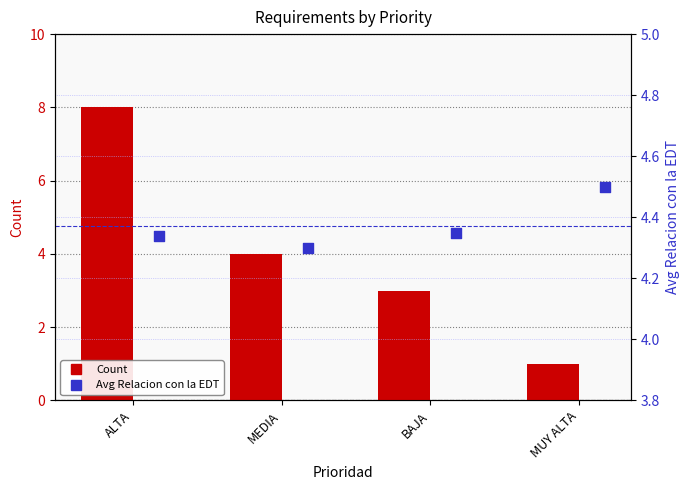

What is the total value across all series at BAJA?

7.3